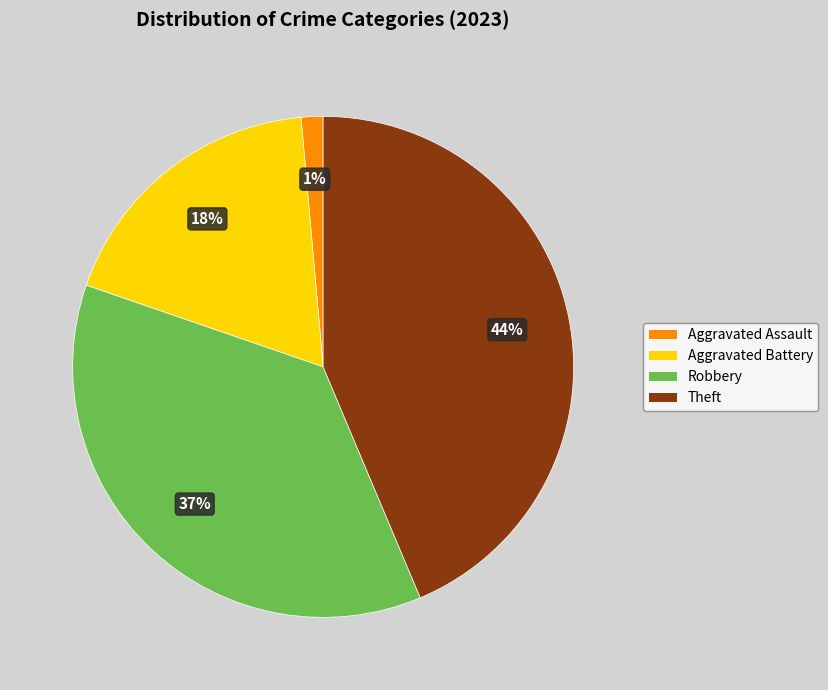

Combined, do Robbery and Aggravated Assault account for over 50%?

No